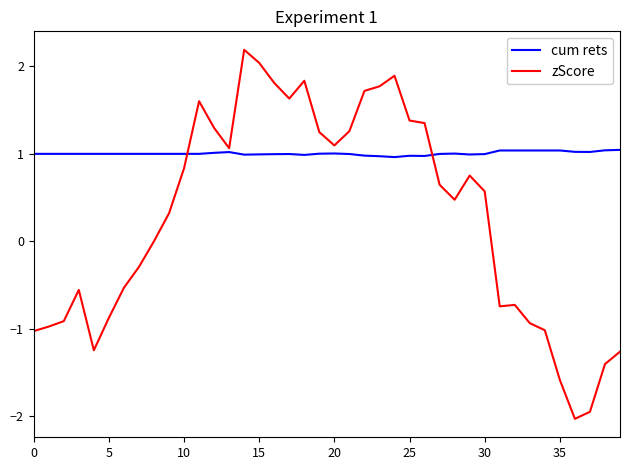

How many intersections are there between cum rets and zScore?

2